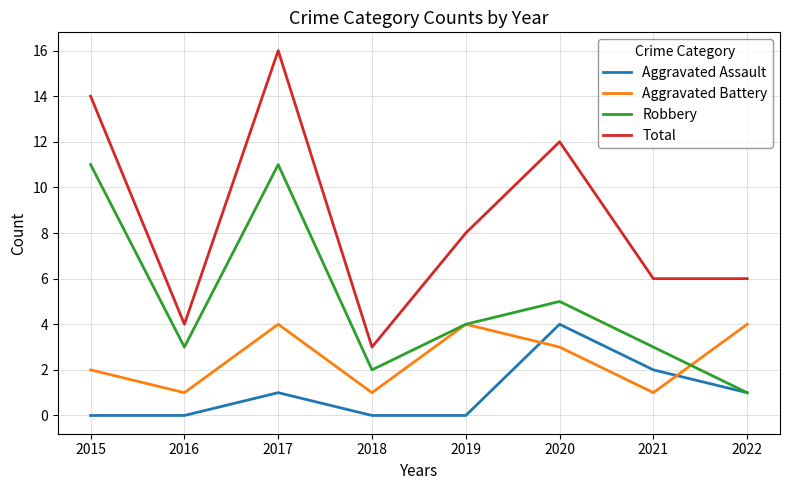

What is the spread (max minus min) of values at 2019?

8